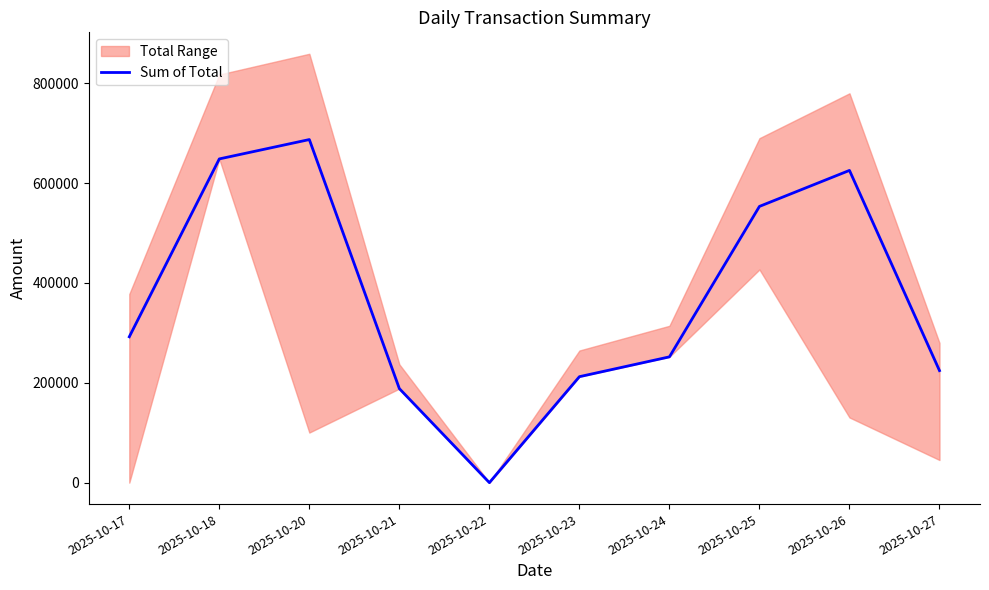

What is the value of the 4th point from the left?

188325